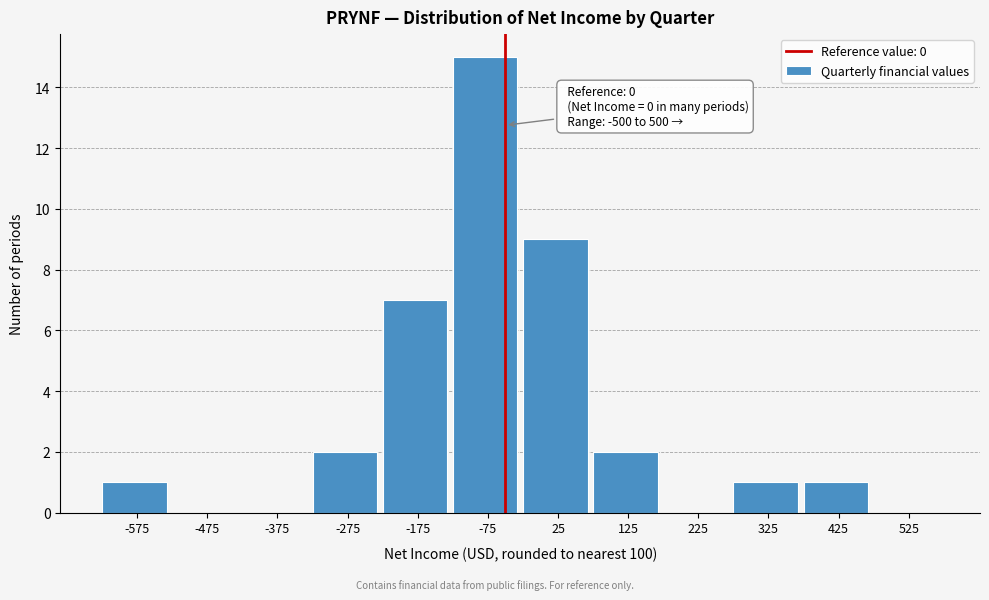

Reading left to right, transcribe all the data shown in this chart.

-575=1	-475=0	-375=0	-275=2	-175=7	-75=15	25=9	125=2	225=0	325=1	425=1	525=0